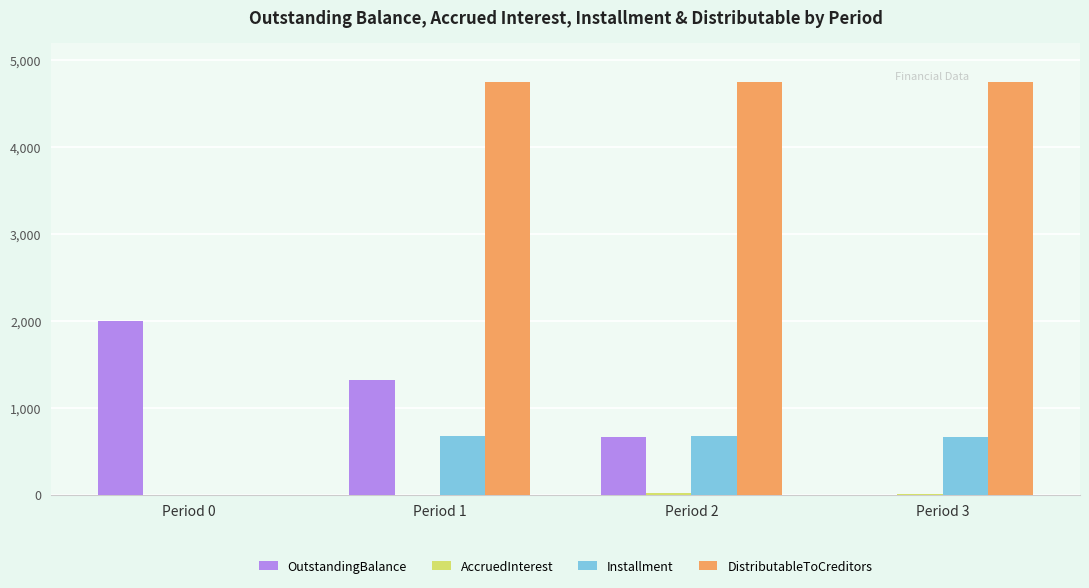

What is the maximum value for OutstandingBalance?

2000.0